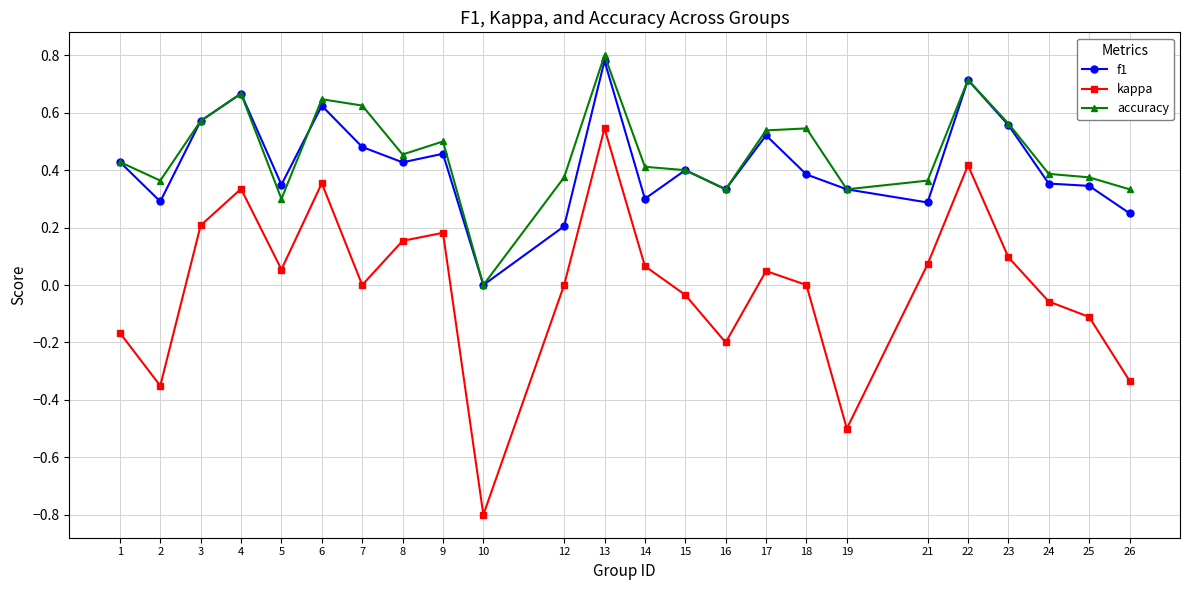

The accuracy series shows 0.4 at 25. True or false?

True